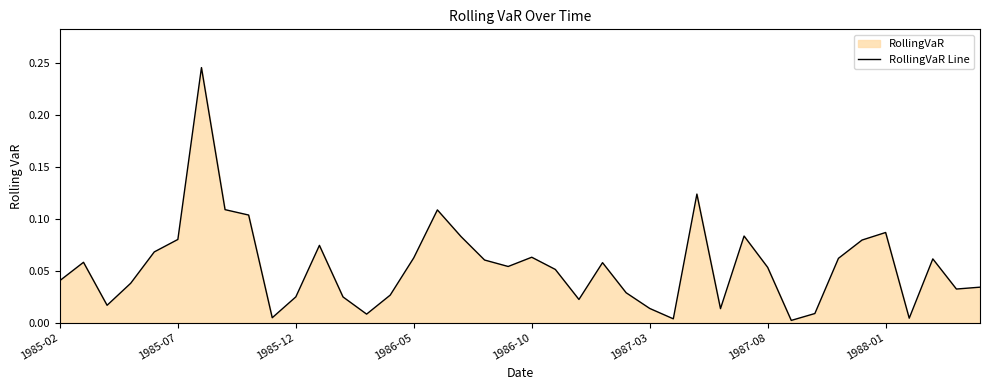

The value at 26 is 0.0. True or false?

False